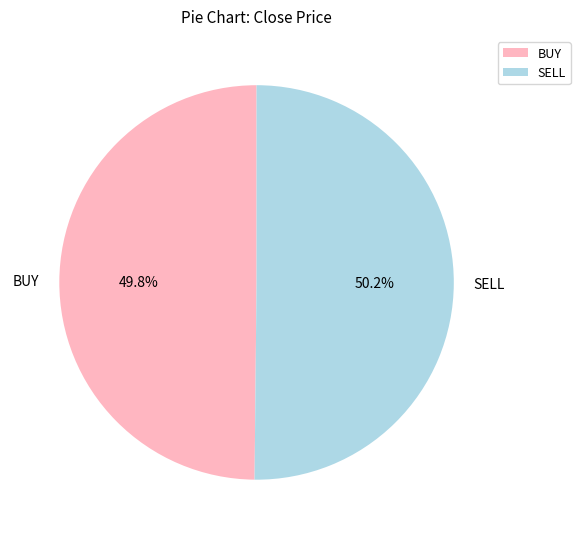

What is the ratio of the value at SELL to the value at BUY?

1.0